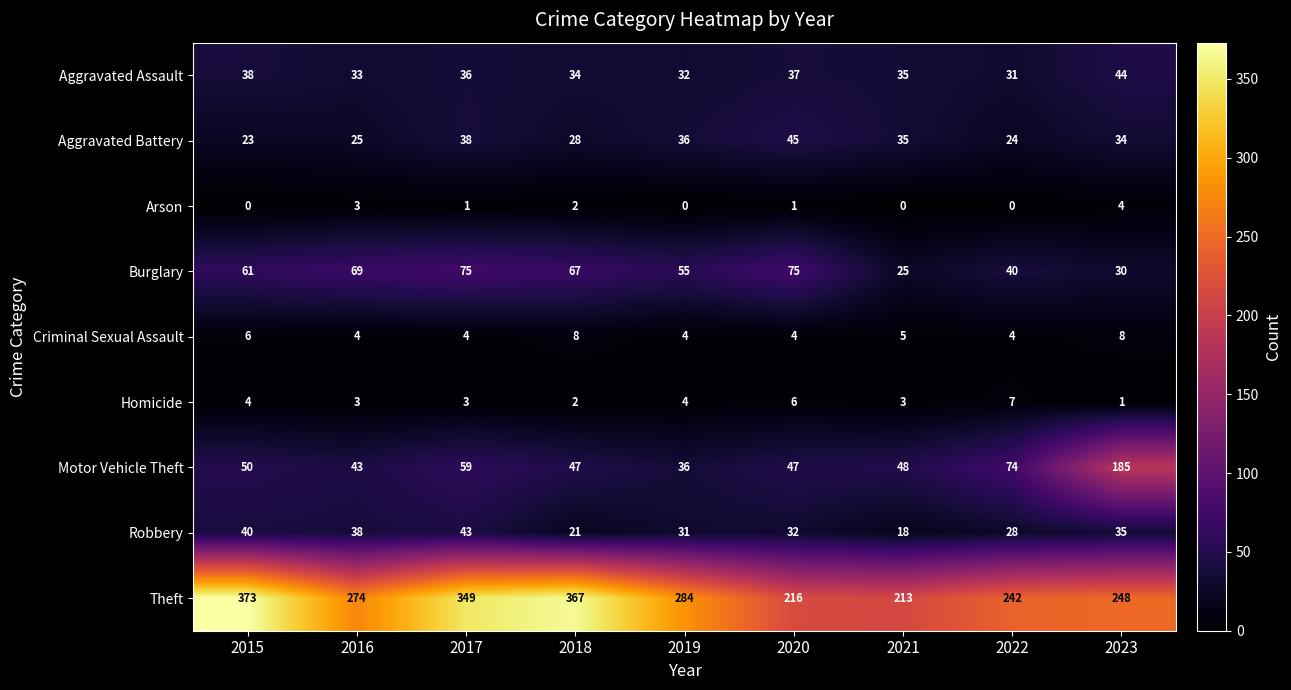

What is the sum of all Burglary values?

497